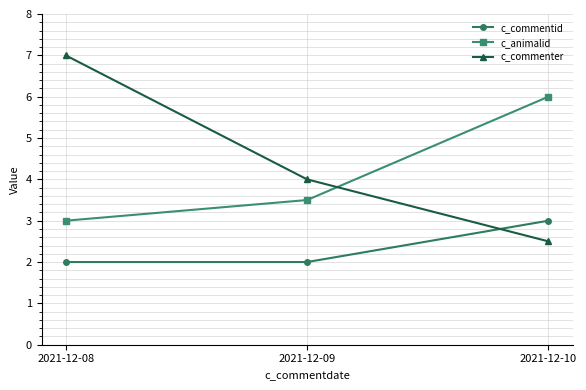

Which series has the largest total across all categories?

c_commenter